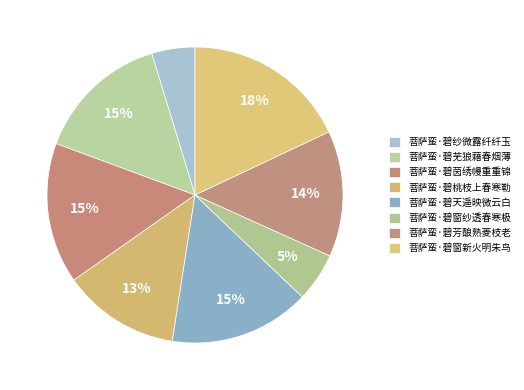

Rank the categories by value from lowest to highest.

菩萨蛮·碧纱微露纤纤玉, 菩萨蛮·碧窗纱透春寒极, 菩萨蛮·碧桃枝上春寒勒, 菩萨蛮·碧芳酿熟菱枝老, 菩萨蛮·碧芜狼藉春烟薄, 菩萨蛮·碧天遥映微云白, 菩萨蛮·碧茵绣幔重重锦, 菩萨蛮·碧窗新火明朱鸟